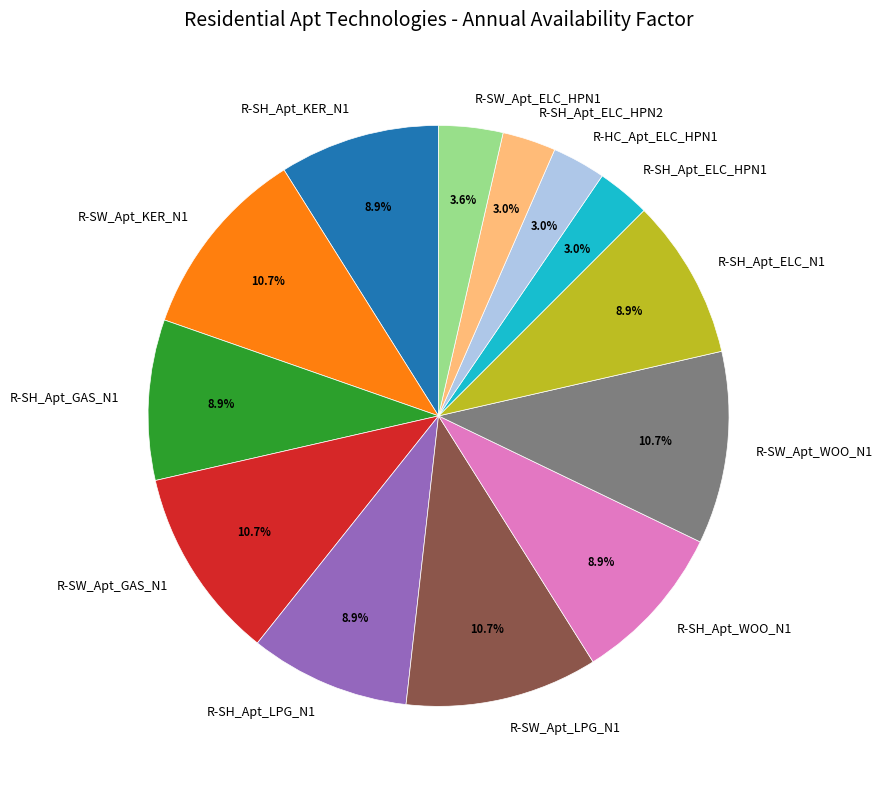

To the nearest percent, what portion does R-SH_Apt_ELC_HPN1 represent?

3%